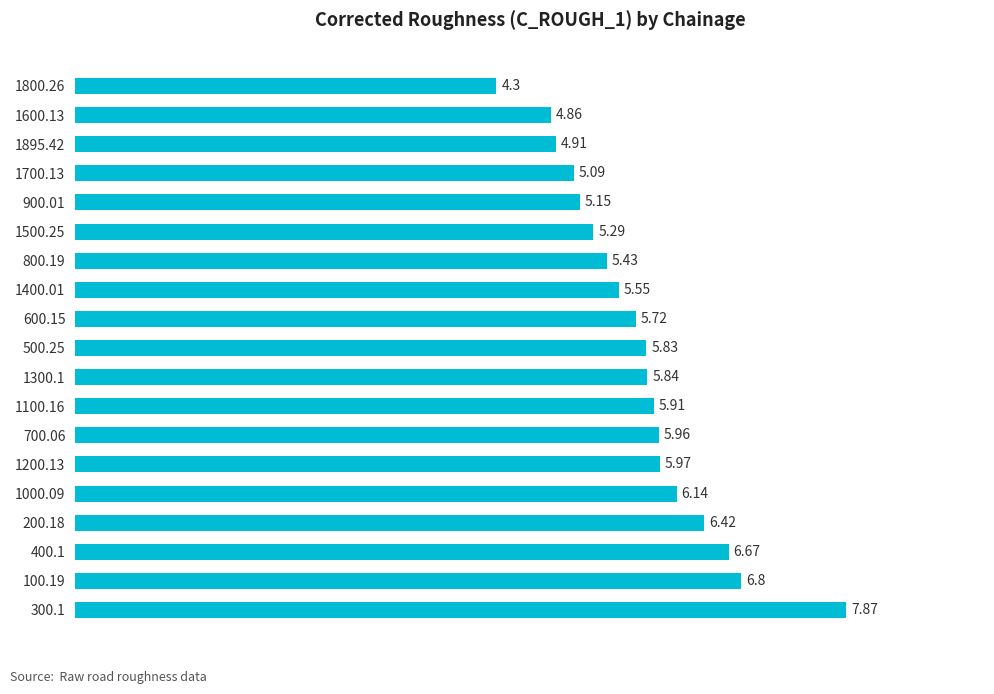

Which has a higher value, 1895.42 or 900.01?

900.01